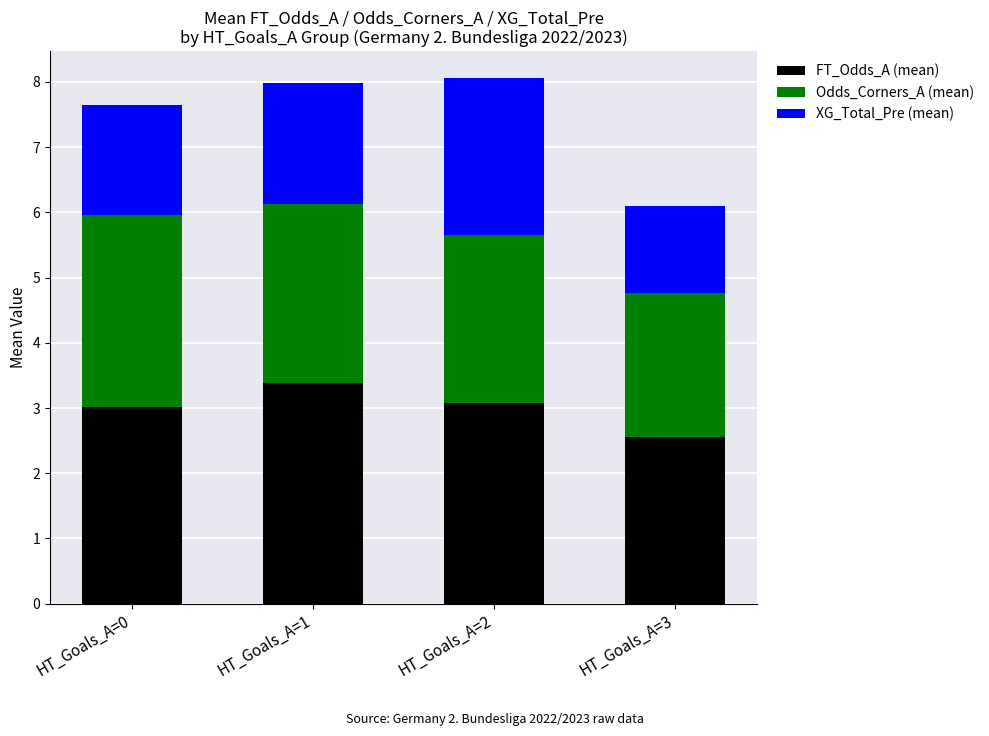

What is the sum of the FT_Odds_A (mean) values at HT_Goals_A=3 and HT_Goals_A=2?

5.6